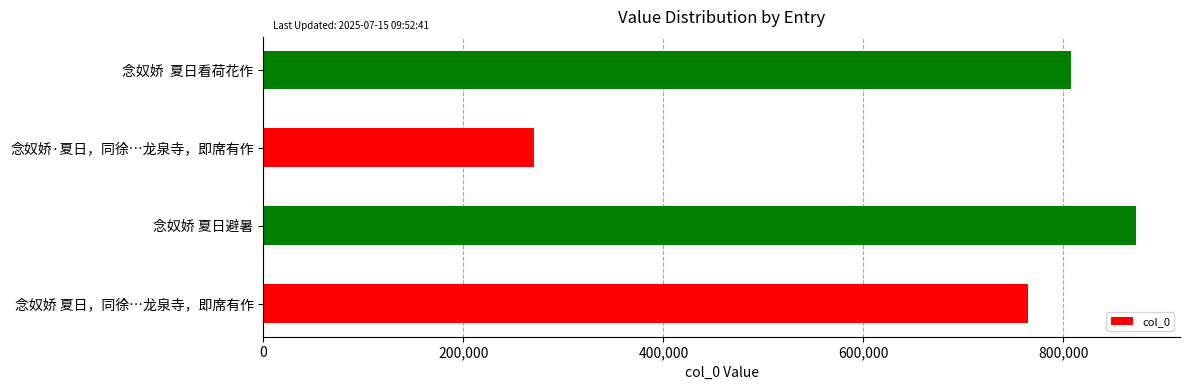

Is it true that the value at 念奴娇  夏日看荷花作 is 807495?

True